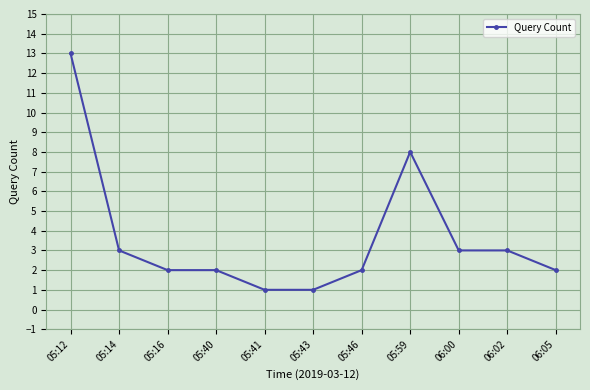

What is the label of the 9th point from the right?

05:16